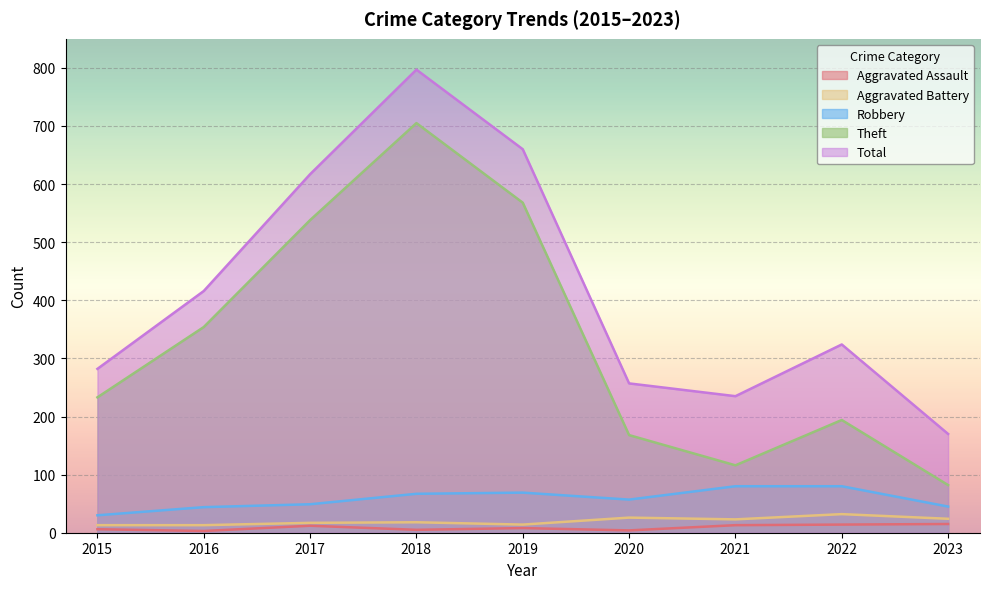

True or false: Theft and Total intersect in this chart.

False